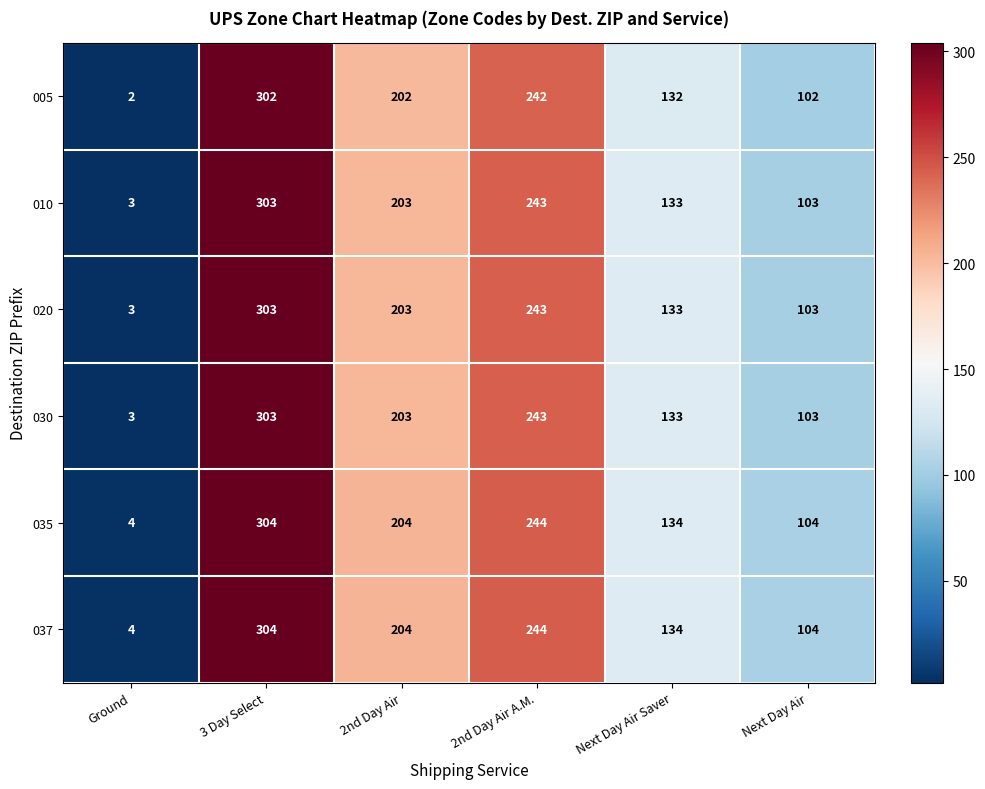

Is the value of 035 at 3 Day Select greater than the value of 037 at Next Day Air Saver?

Yes